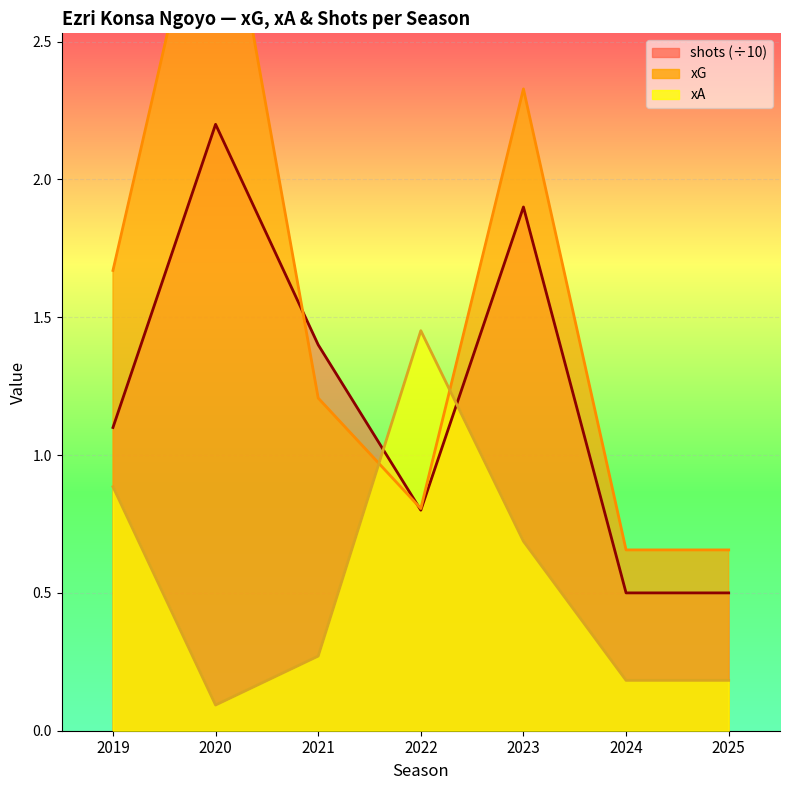

What is the sum of the shots values at 2020 and 2023?

4.1